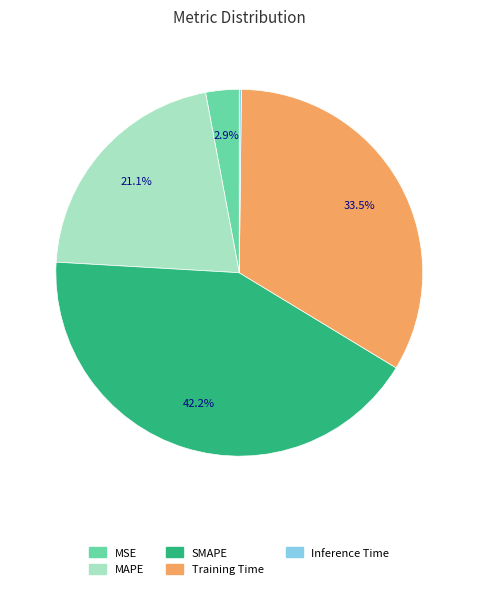

Does any single category account for the majority?

No